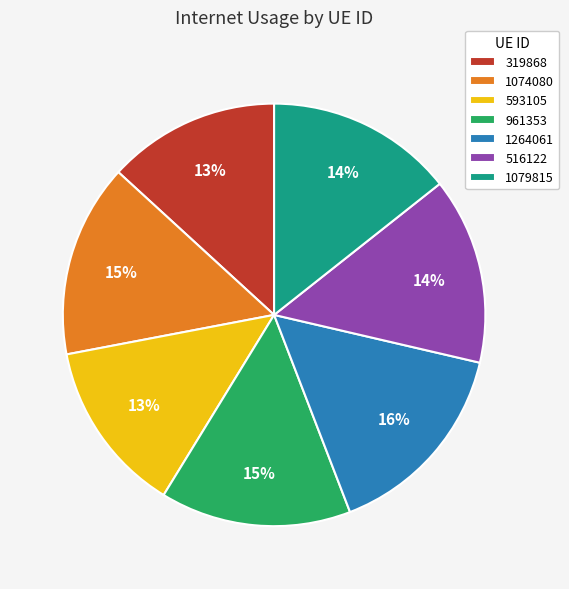

What is the largest slice in the pie chart?

1264061